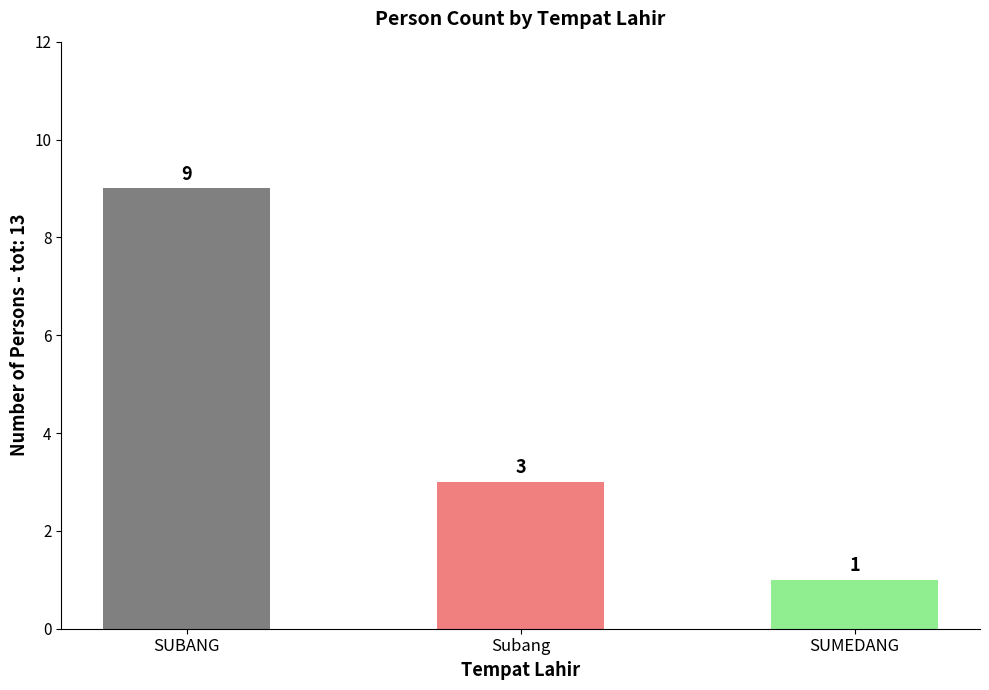

What is the approximate value at Subang?

3